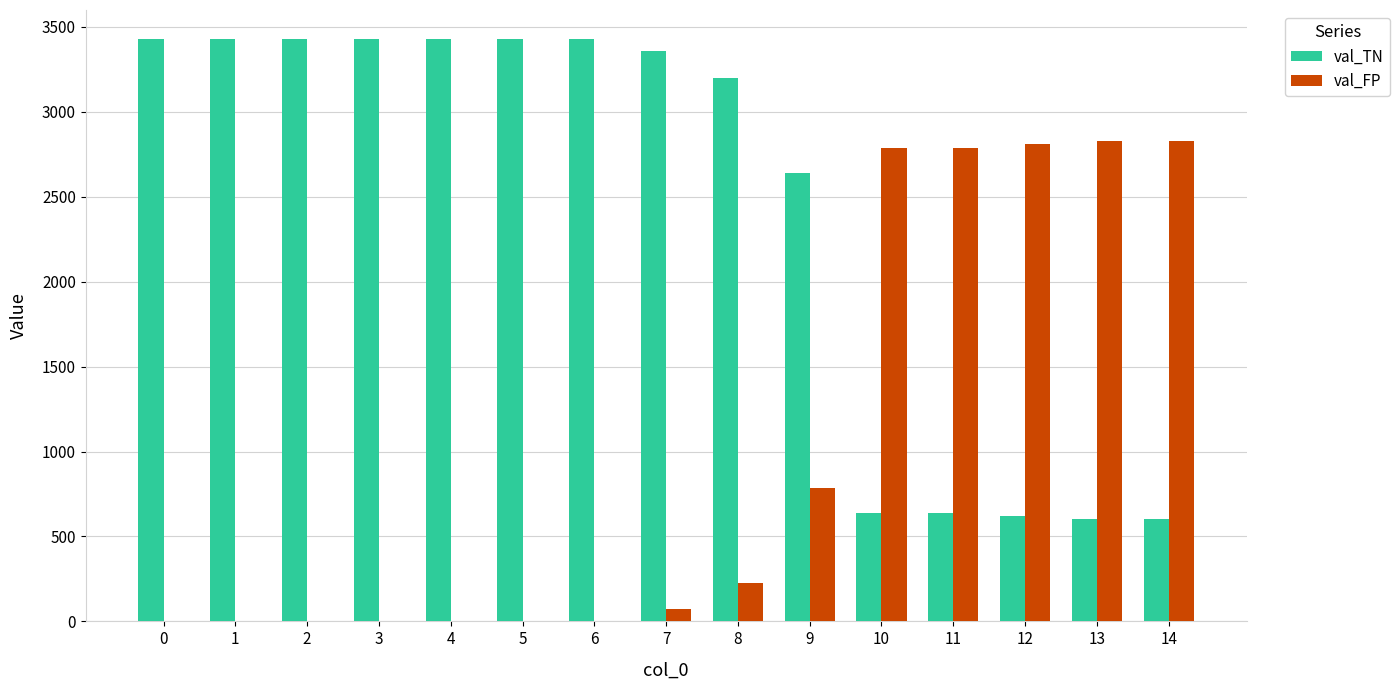

The value of val_TN at 9 is 1314. True or false?

False